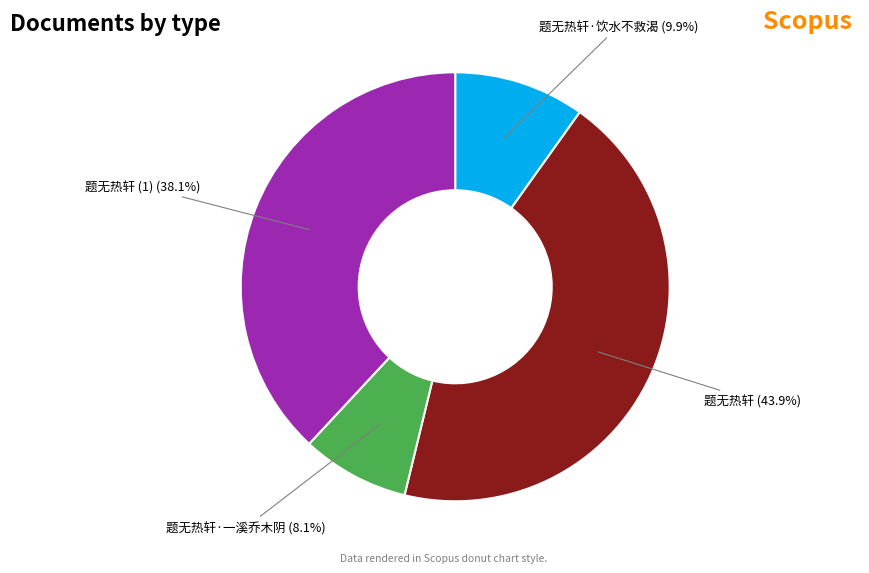

Is there a majority slice in this chart?

No